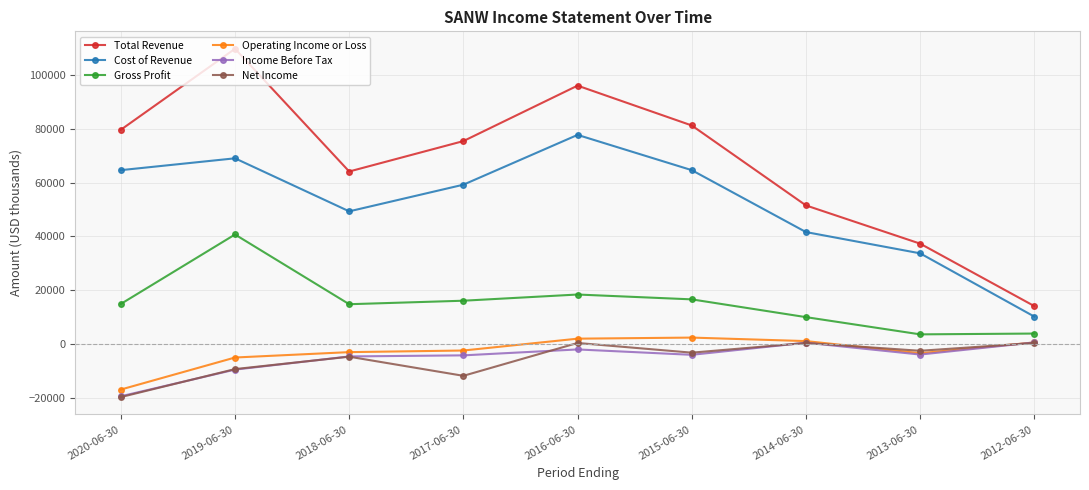

True or false: Operating Income or Loss and Total Revenue cross at least once.

False